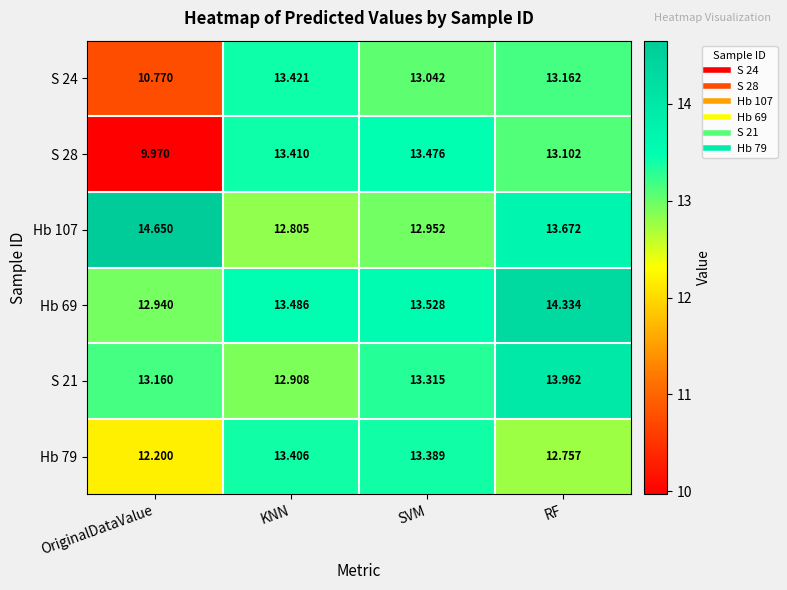

List the labels in order of Hb 79 value, smallest first.

OriginalDataValue, RF, SVM, KNN